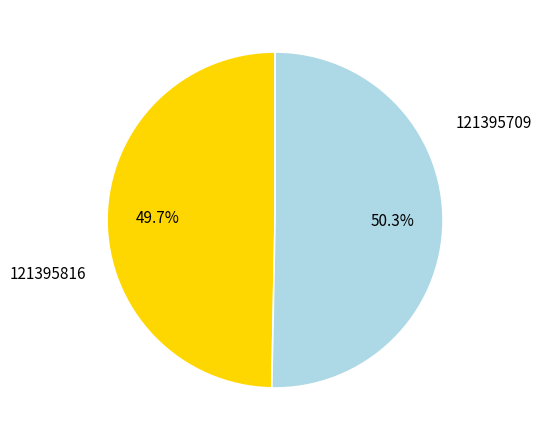

To the nearest percent, what is the average slice percentage?

50%